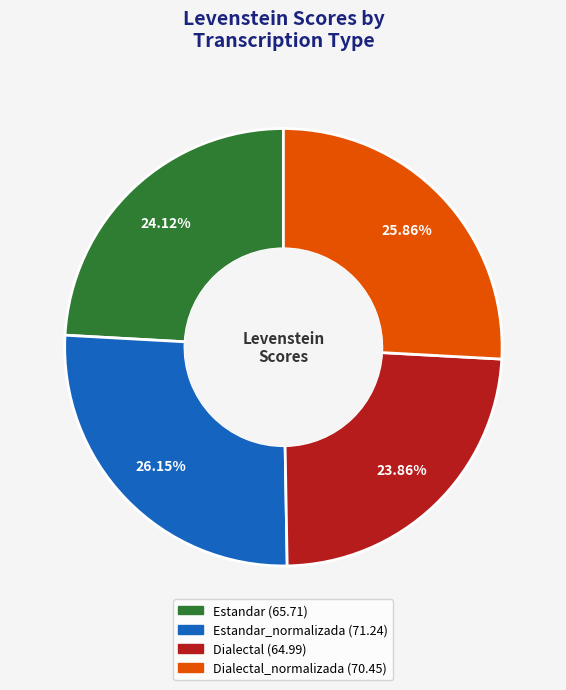

Is there a majority slice in this chart?

No